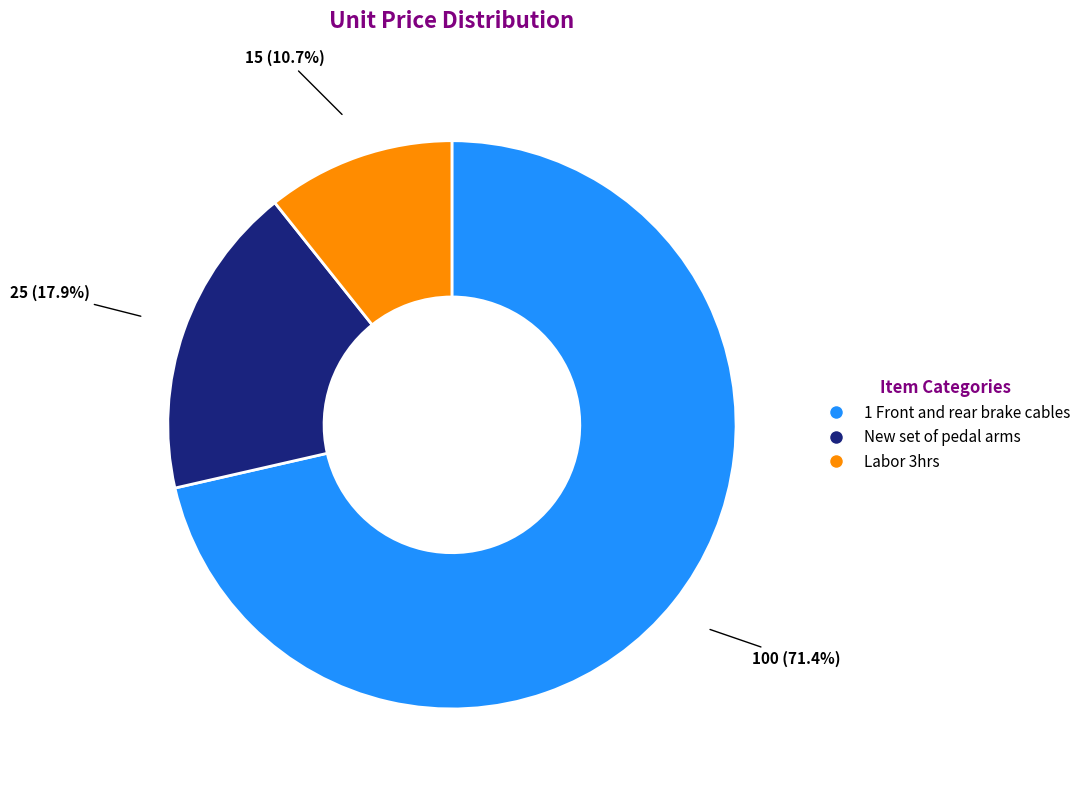

How many segments does this pie chart have?

3